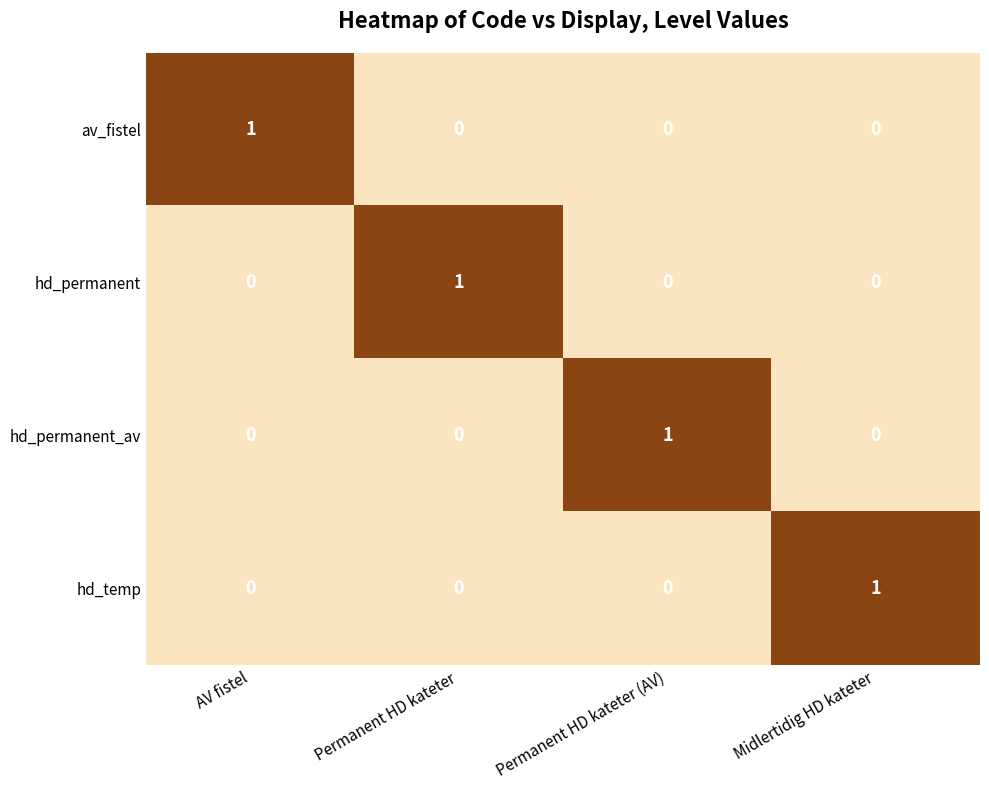

At how many categories does at least one series exceed 0?

4